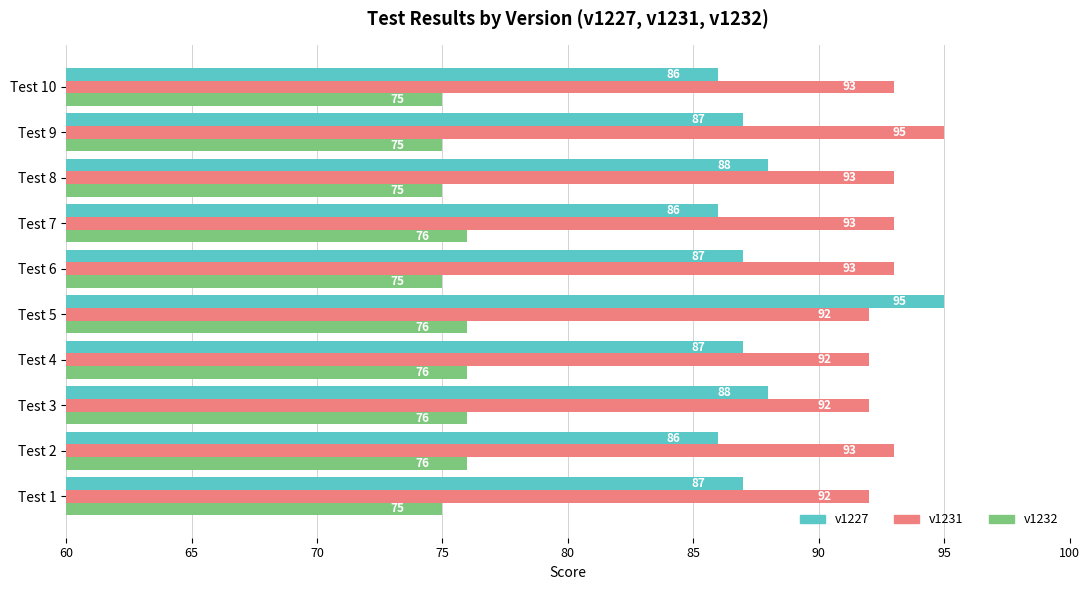

Rank the series by their average value, from highest to lowest.

v1231, v1227, v1232